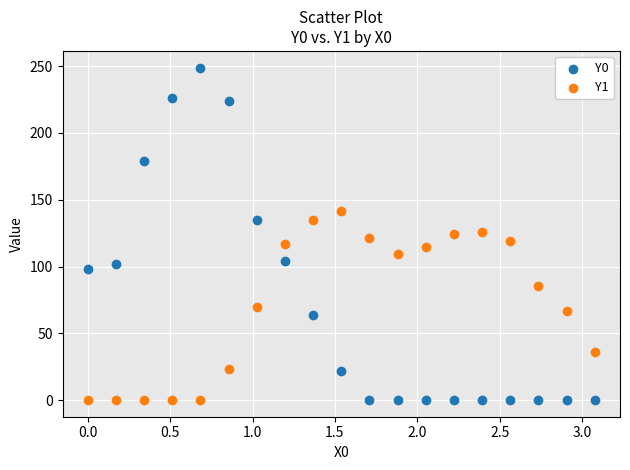

Which series has the largest Y range (max minus min)?

Y0